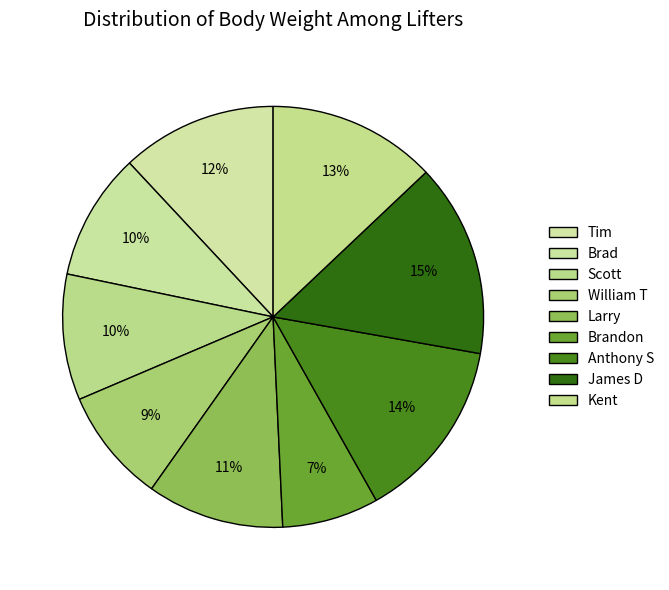

Does Brad represent more than half of the total?

No